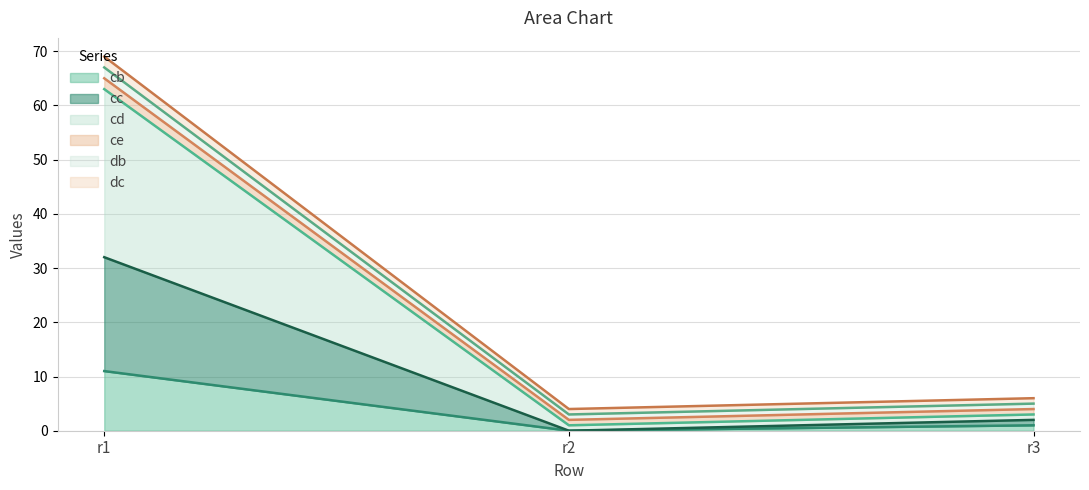

At which label does cb reach its minimum?

r2